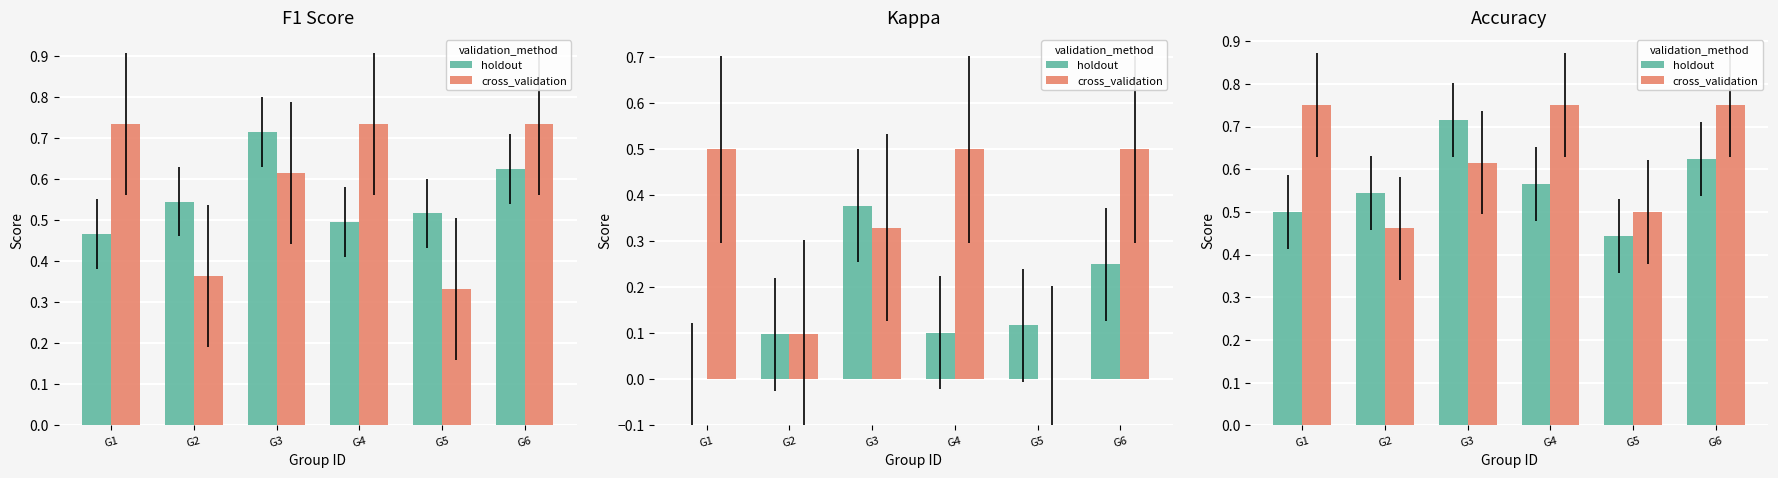

Rank the series by their maximum value, from highest to lowest.

cross_validation, holdout